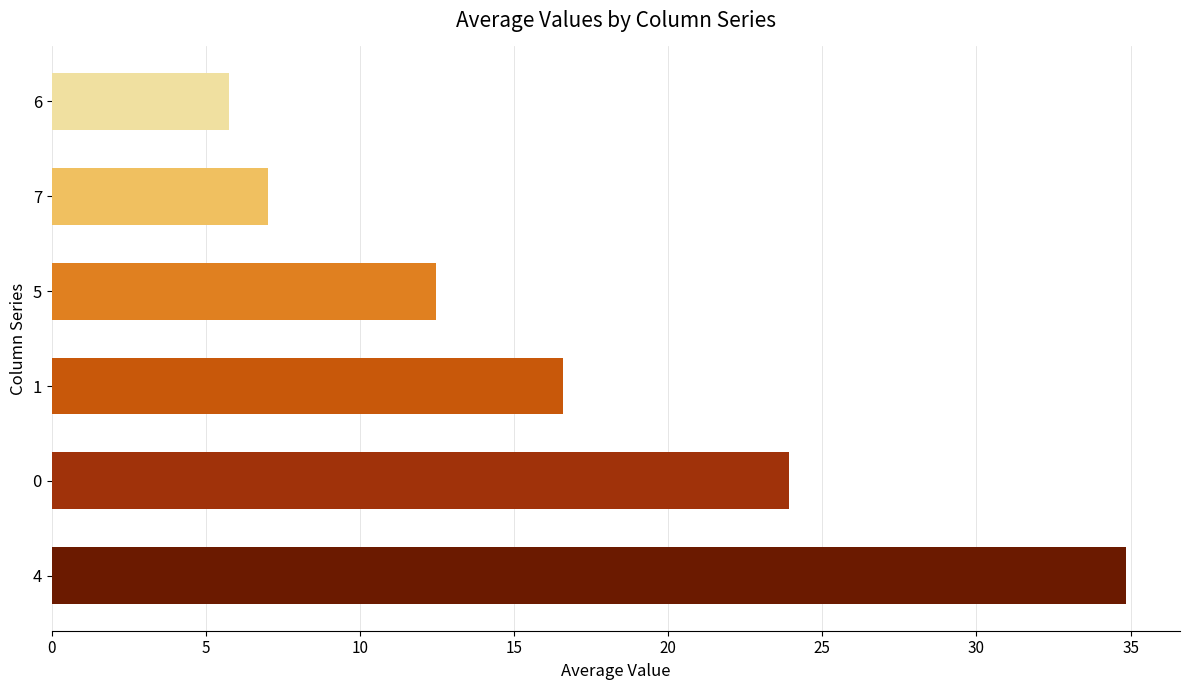

What is the average value?

16.8